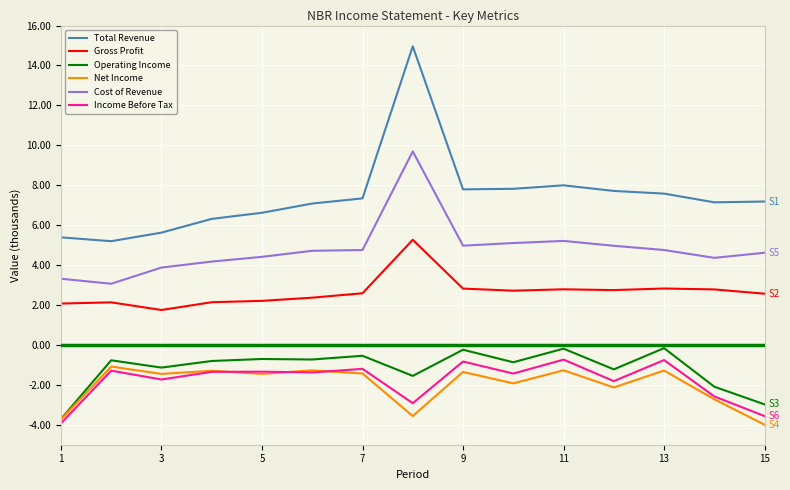

In Gross Profit, how many points are lower than both neighbors (excluding endpoints)?

3